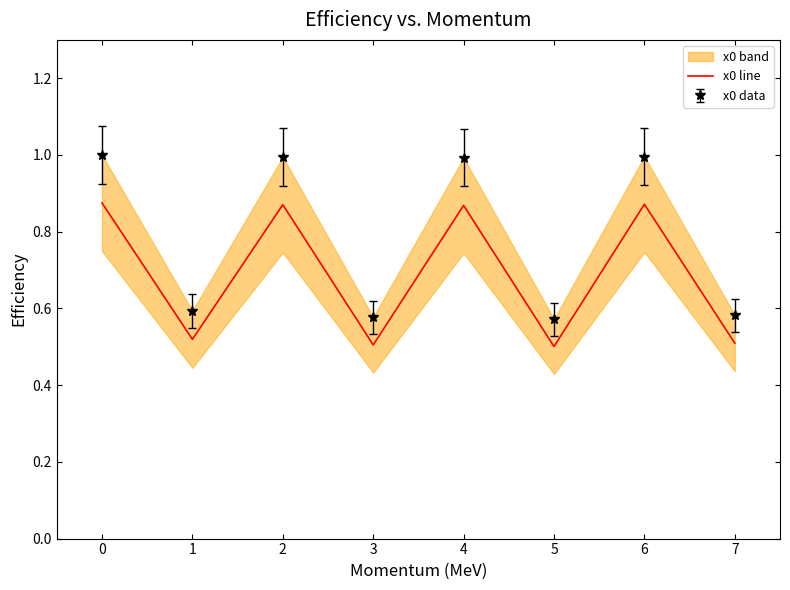

The value of x0 line at 7 is 0.5. True or false?

True